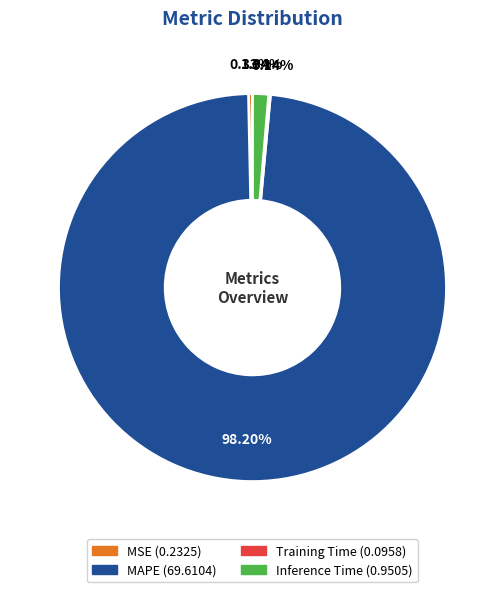

What percentage is NOT represented by MSE?

99.7%